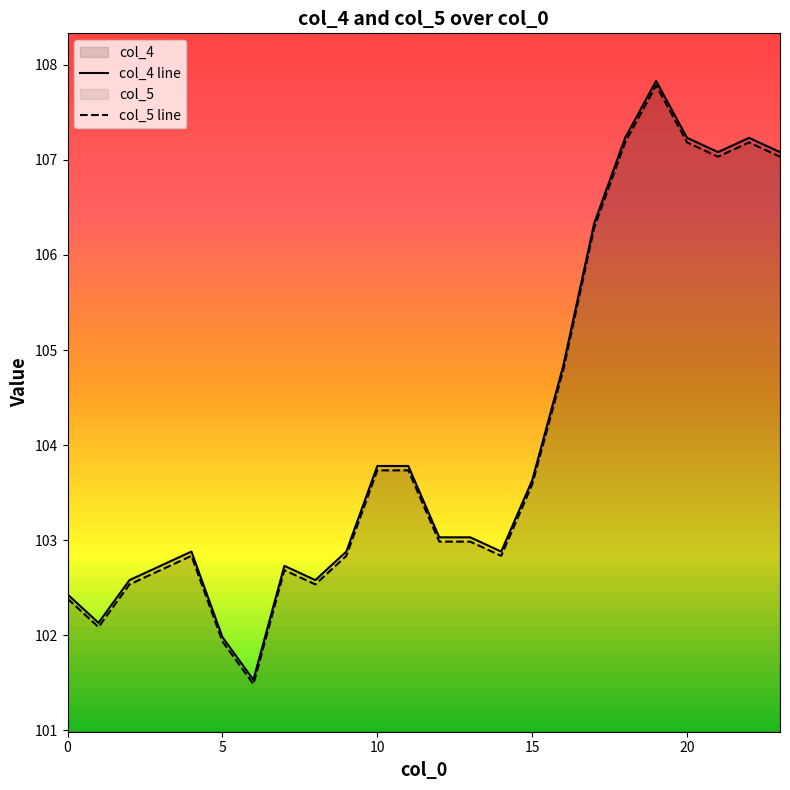

The col_5 line series shows 148.9 at 5. True or false?

False